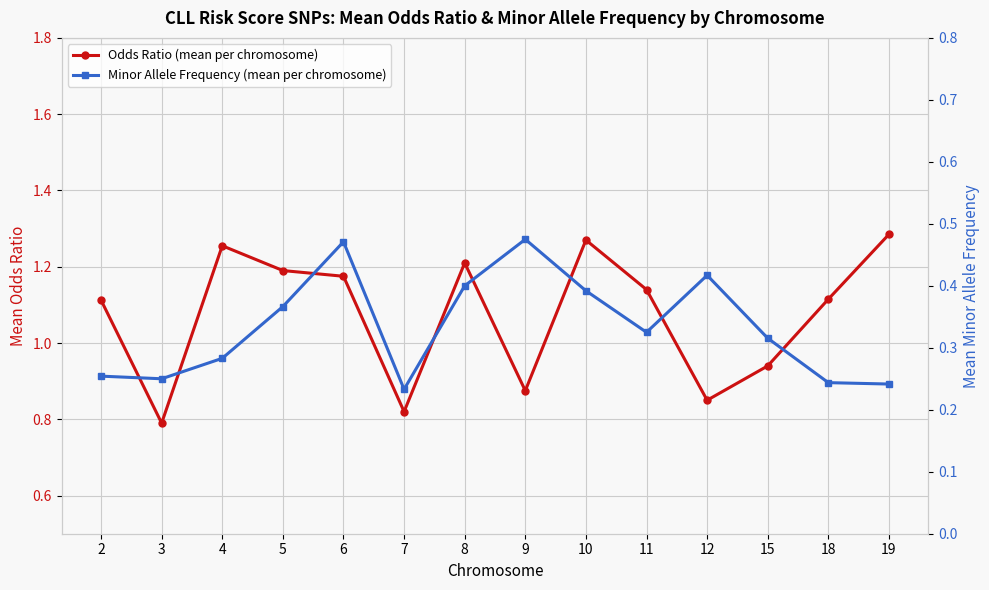

How many lines are shown in the chart?

2